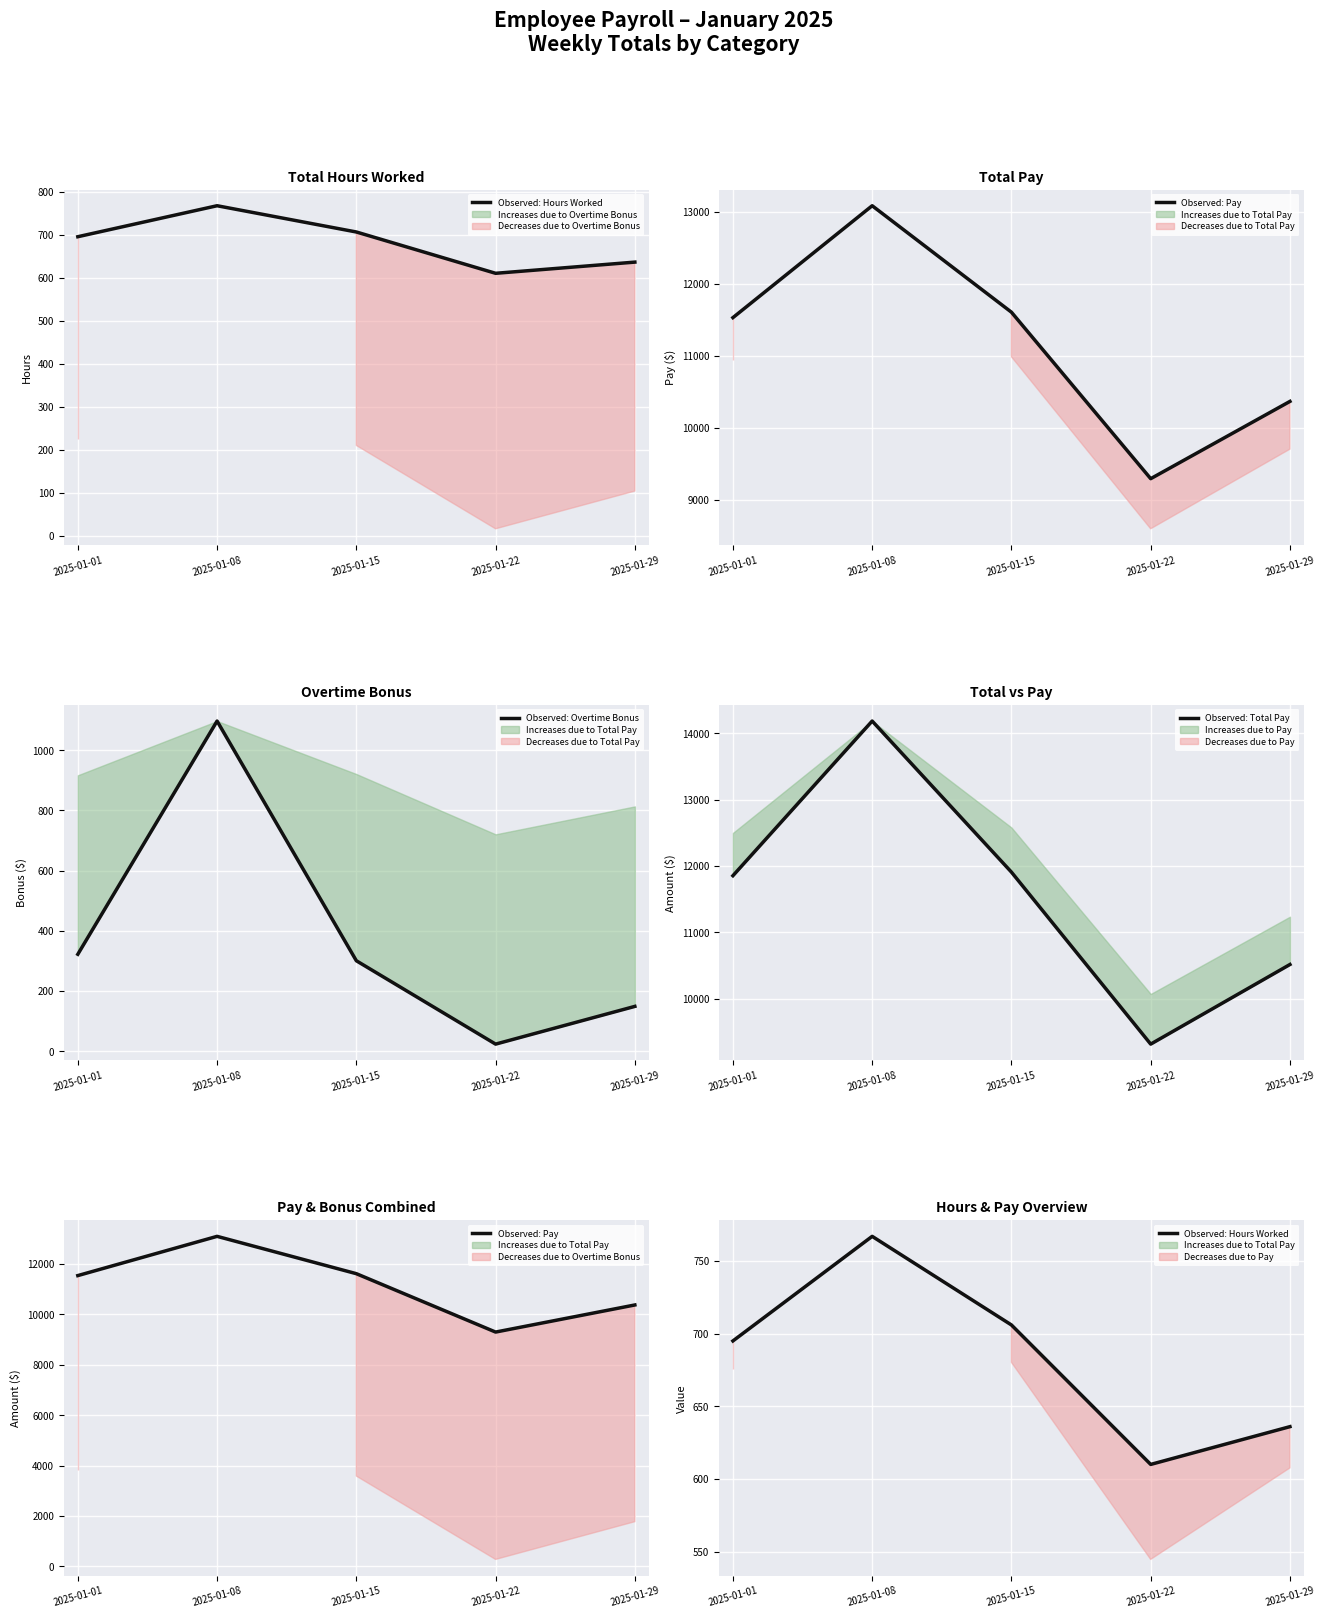

Rank the categories by Observed: Hours Worked value from highest to lowest.

2025-01-08, 2025-01-15, 2025-01-01, 2025-01-29, 2025-01-22